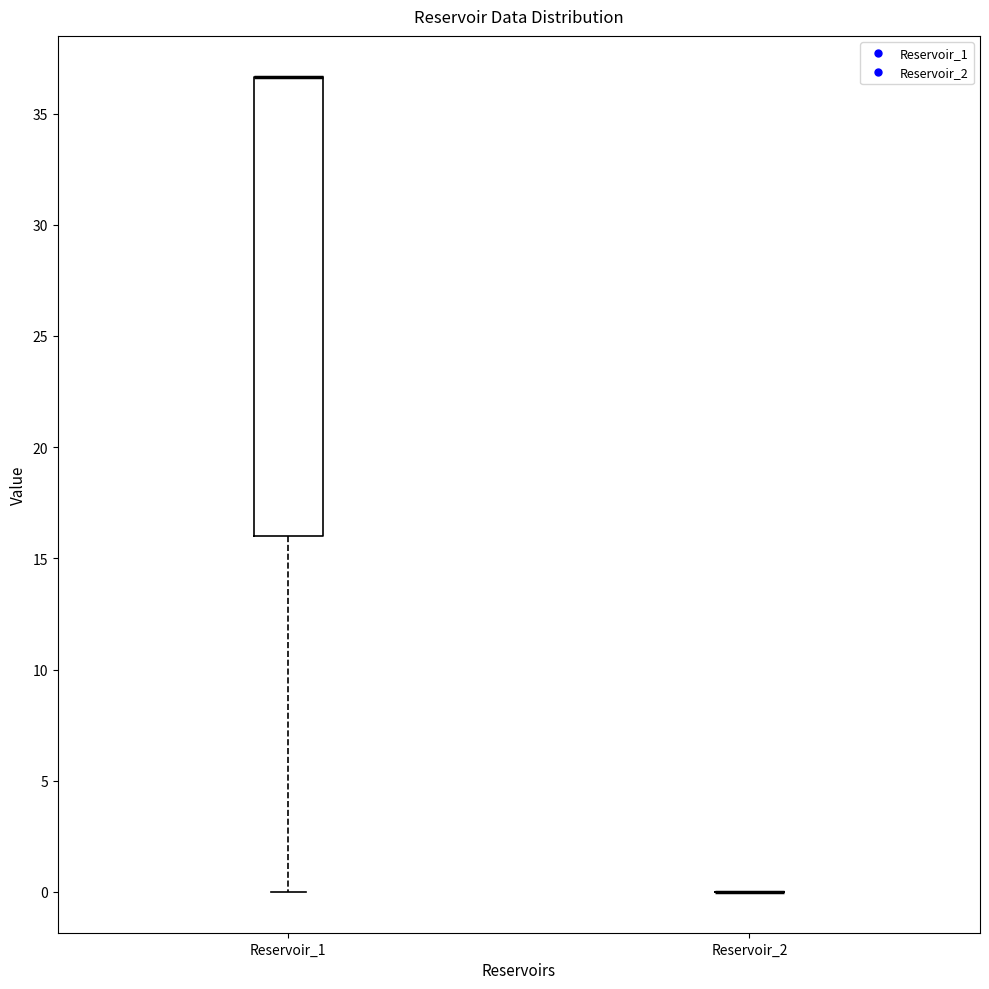

Reading left to right, read every box against the y-axis: the position of its median line, the range the box covers, and the ends of its whiskers. The values are not printed on the chart, so give them approximately, as read against the axis.

Reservoir_1: median 36.5 (drawn on the box's upper edge), box 16.0 to 36.5, whiskers 0.0 to 36.5
Reservoir_2: box collapsed to a line at 0.0, whiskers 0.0 to 0.0